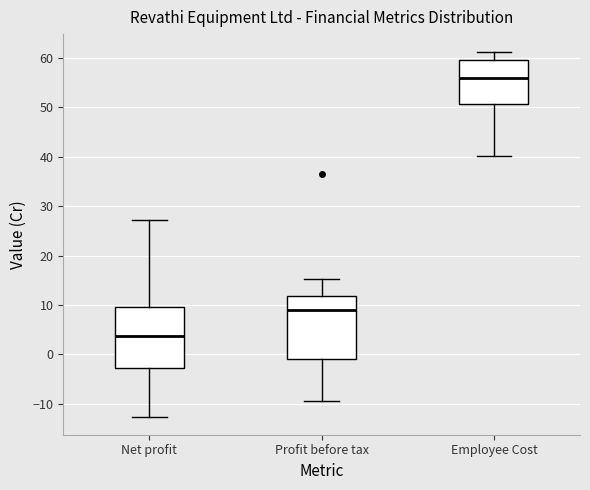

Which box has the lowest median line?

Net profit